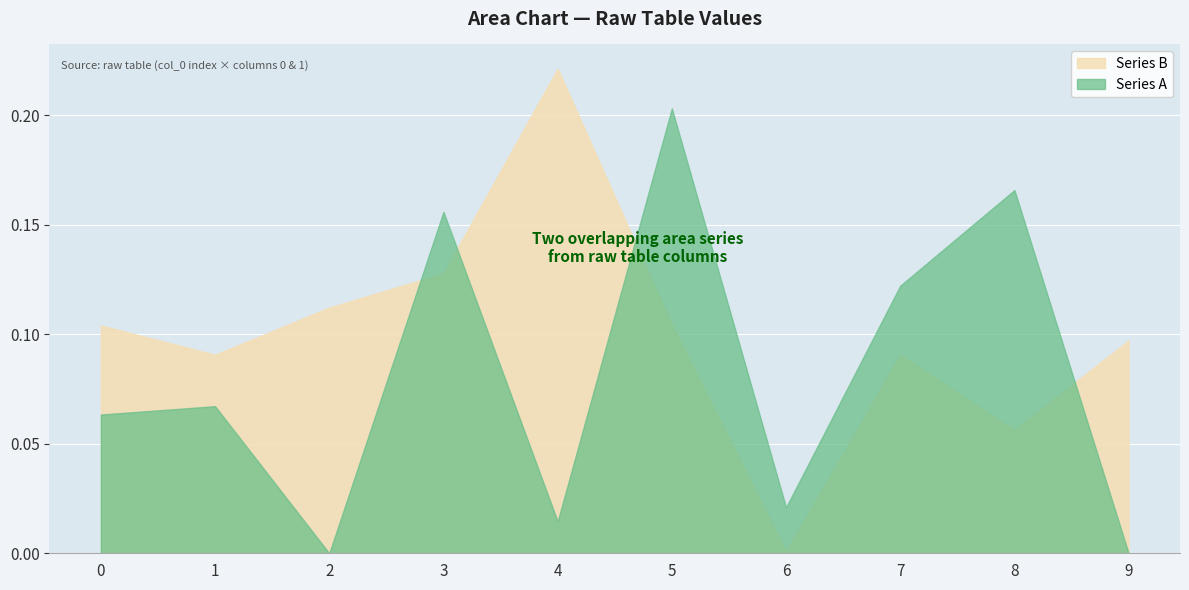

Which series changed the most between 5 and 7?

Series A